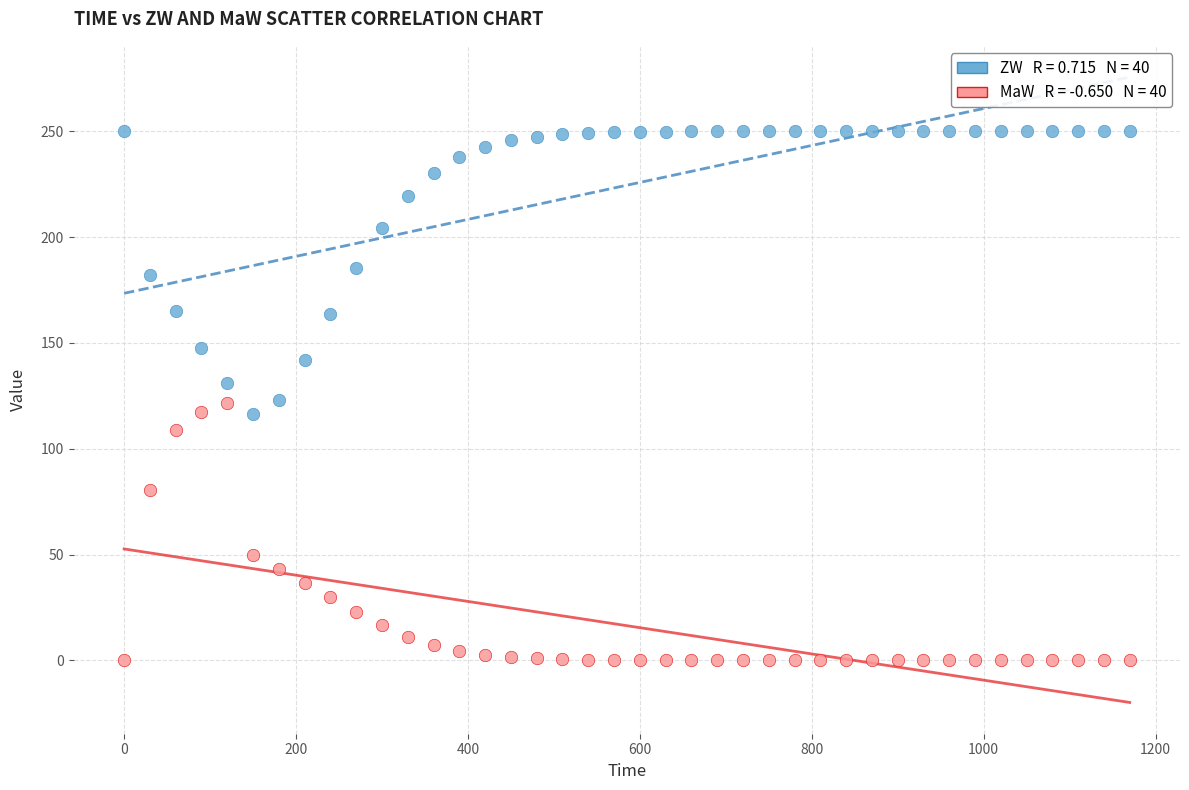

Across all data points, what is the range of Y values (max minus min)?

250.0